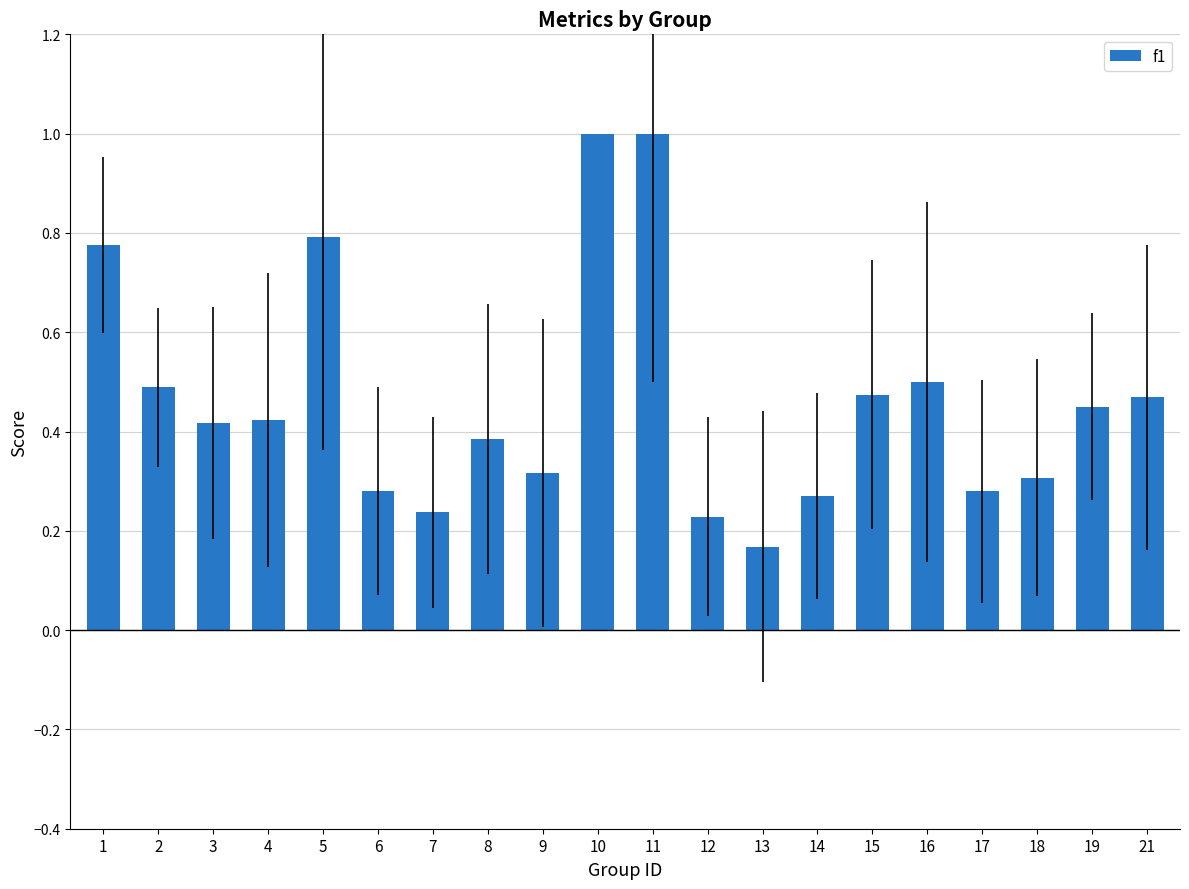

What is the difference between the values at 3 and 14?

0.1